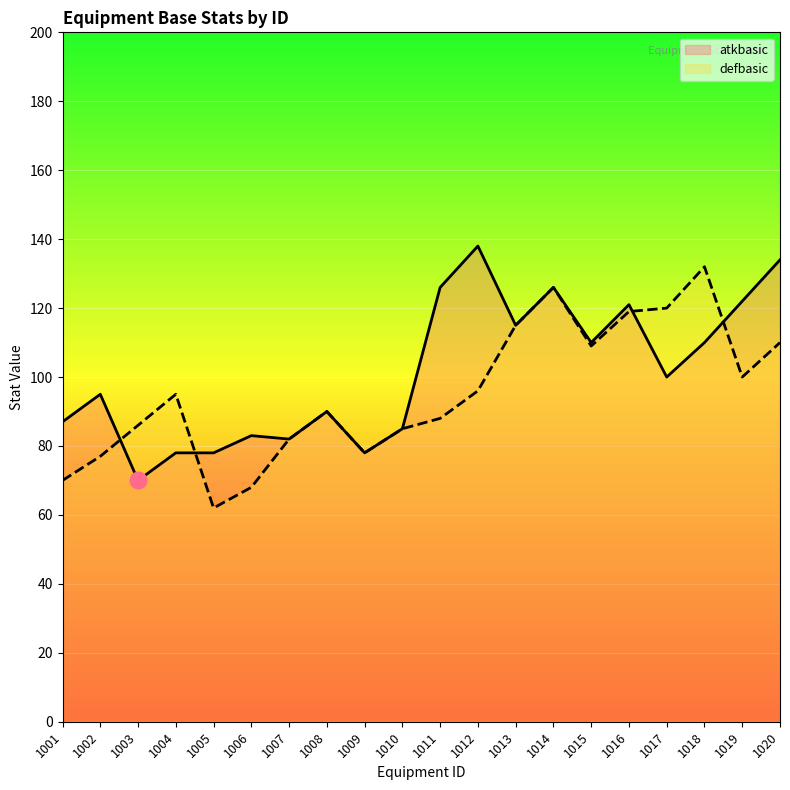

At which category is the sum across all series the highest?

1014